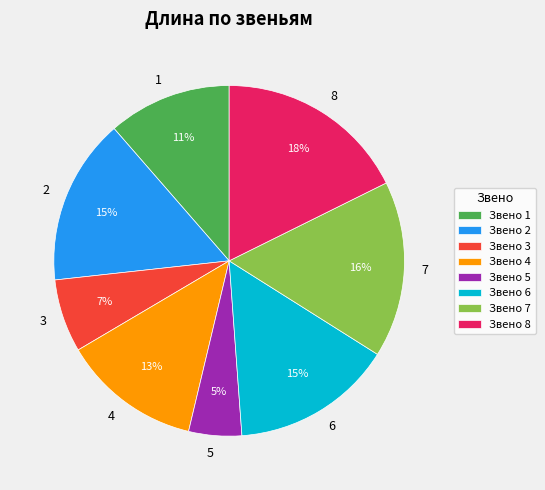

To the nearest percent, what is the difference between the largest and smallest slice percentages?

13%